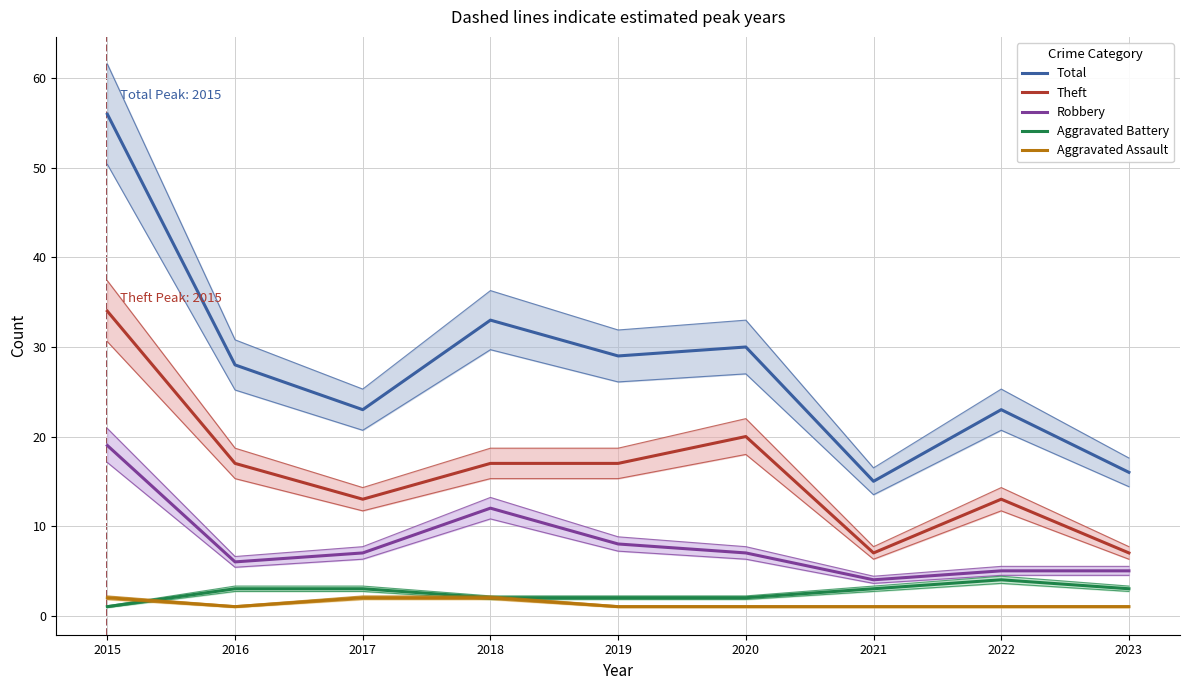

At which category is the sum across all series the highest?

2015